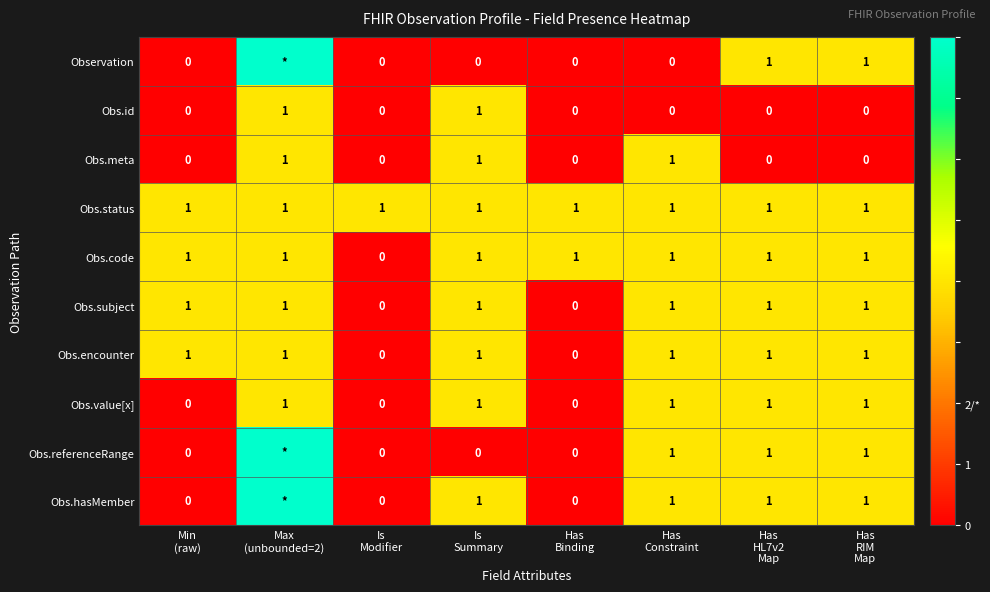

What is the difference between the highest and lowest values at Has
HL7v2
Map?

1